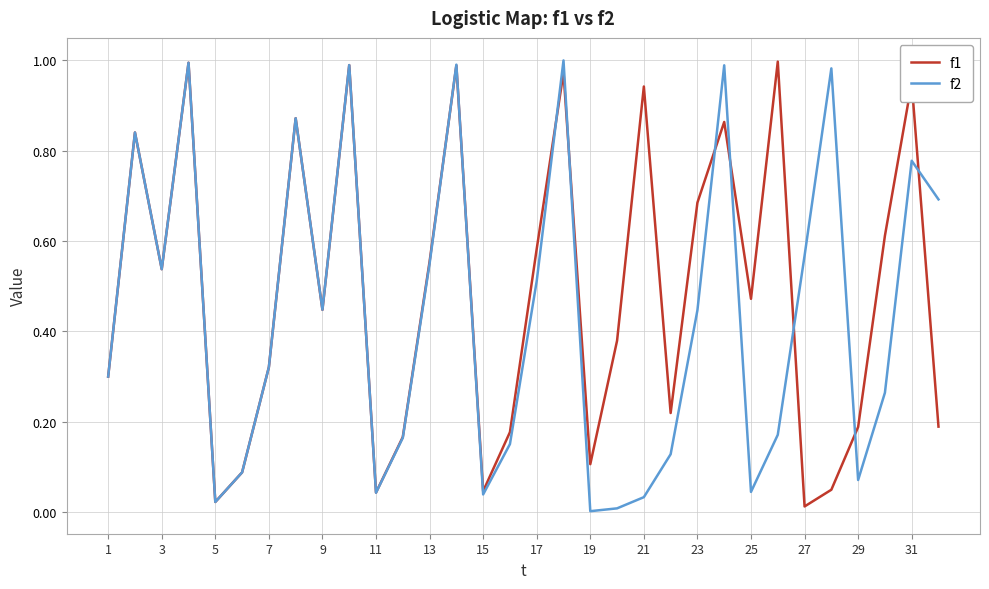

List the series in order of their overall mean, lowest first.

f2, f1